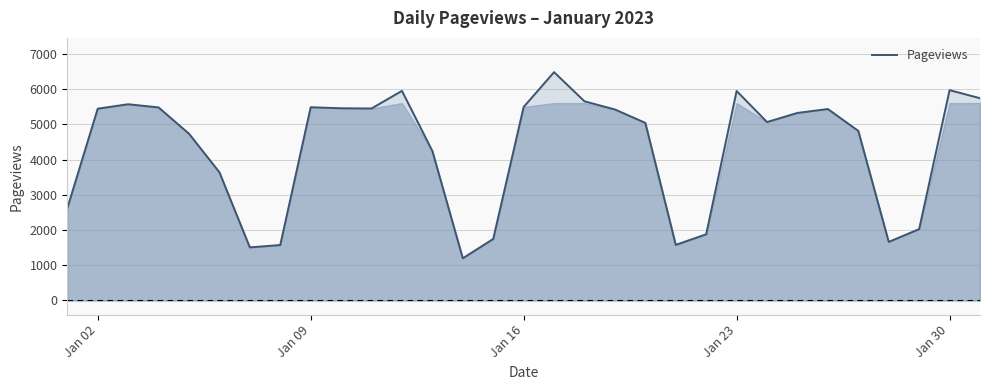

What is the minimum value shown in the chart?

1197